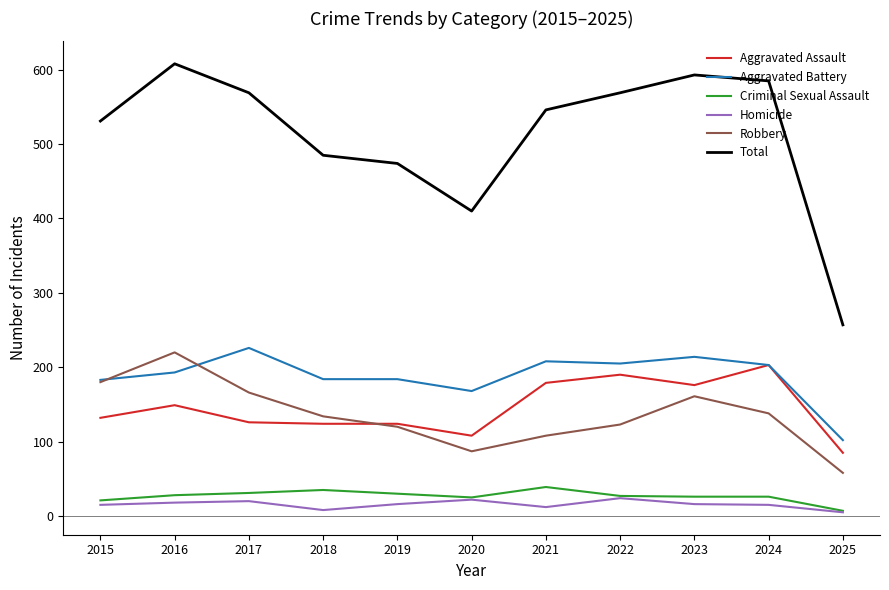

At which label does Robbery first exceed 134?

2015